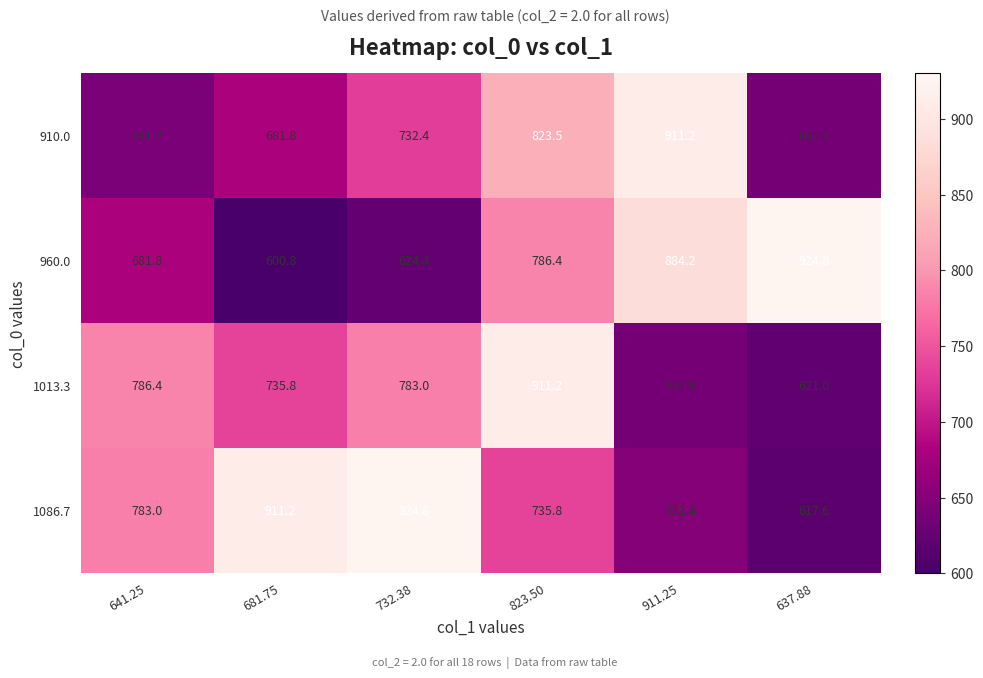

True or false: 1013.3 has a value of 783.0 at 732.38.

True